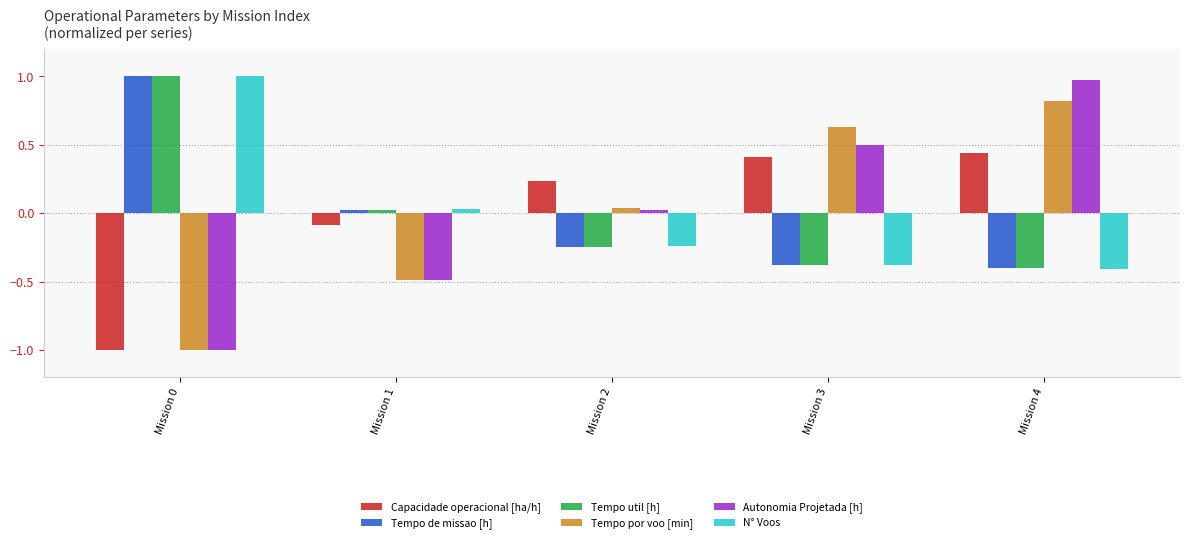

What is the approximate value of Capacidade operacional [ha/h] at Mission 1?

-0.1